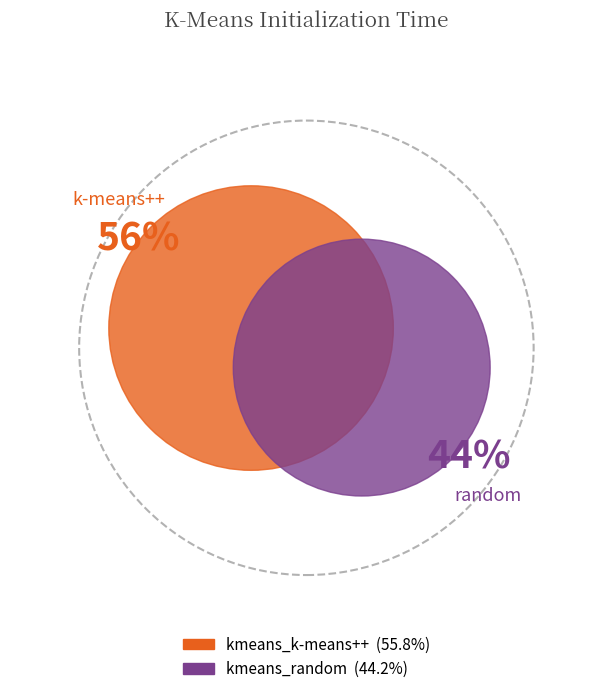

How many slices are in this pie chart?

2